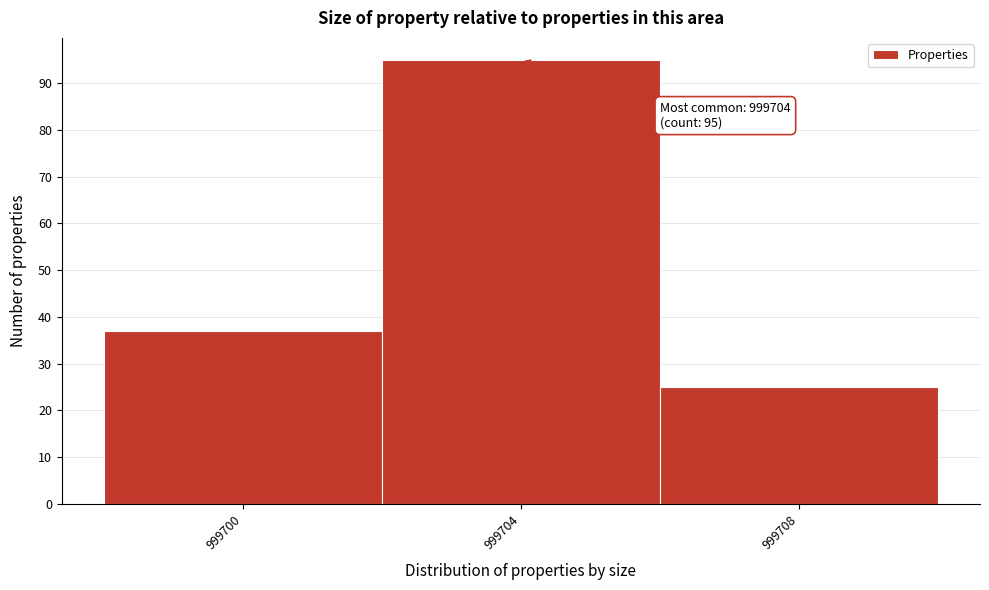

Over which range of the x-axis is the bar tallest?

999702 to 999706